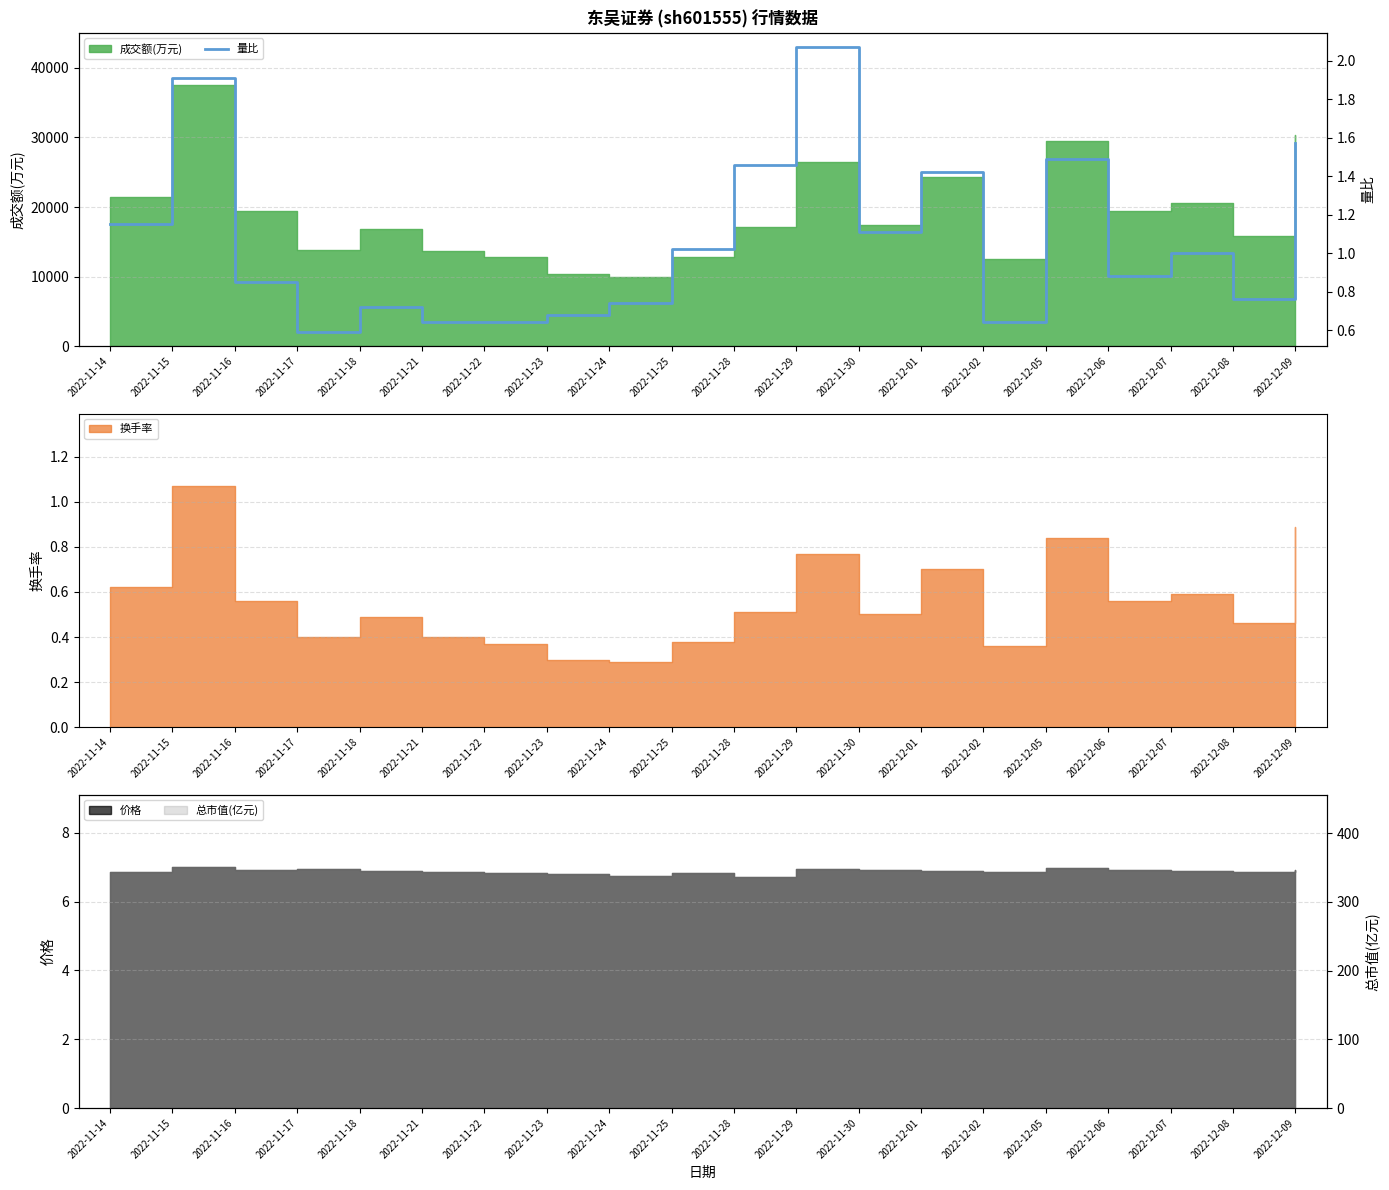

What is the smallest value displayed?

0.6